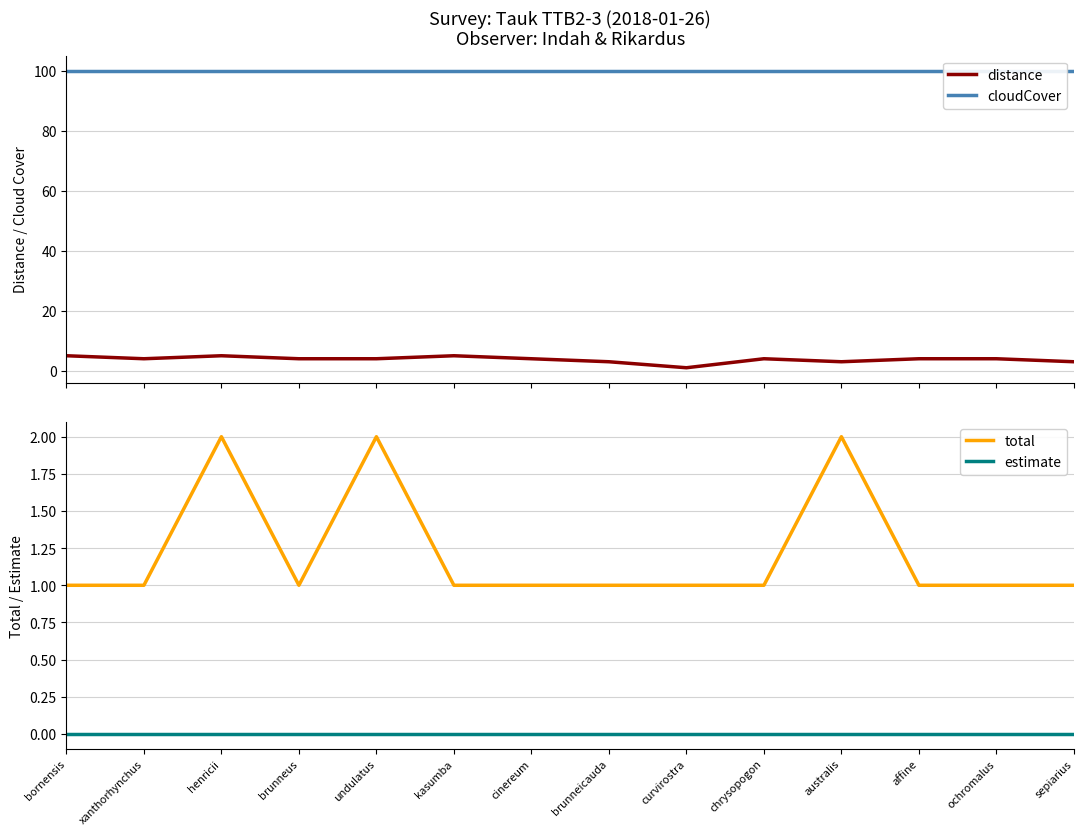

Reading left to right, extract all data points from this chart.

distance: bornensis=5	xanthorhynchus=4	henricii=5	brunneus=4	undulatus=4	kasumba=5	cinereum=4	brunneicauda=3	curvirostra=1	chrysopogon=4	australis=3	affine=4	ochromalus=4	sepiarius=3
cloudCover: bornensis=100	xanthorhynchus=100	henricii=100	brunneus=100	undulatus=100	kasumba=100	cinereum=100	brunneicauda=100	curvirostra=100	chrysopogon=100	australis=100	affine=100	ochromalus=100	sepiarius=100
total: bornensis=1	xanthorhynchus=1	henricii=2	brunneus=1	undulatus=2	kasumba=1	cinereum=1	brunneicauda=1	curvirostra=1	chrysopogon=1	australis=2	affine=1	ochromalus=1	sepiarius=1
estimate: bornensis=0	xanthorhynchus=0	henricii=0	brunneus=0	undulatus=0	kasumba=0	cinereum=0	brunneicauda=0	curvirostra=0	chrysopogon=0	australis=0	affine=0	ochromalus=0	sepiarius=0